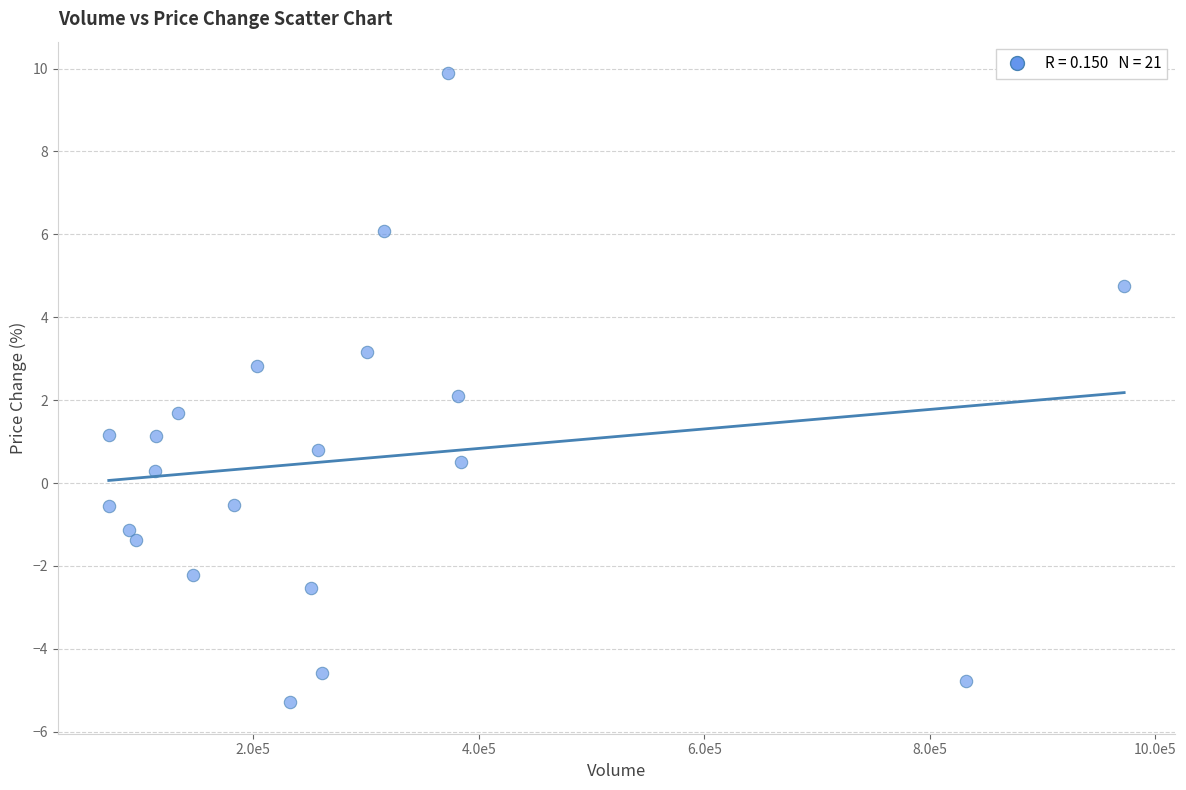

What is the range of Y values (max minus min)?

15.2